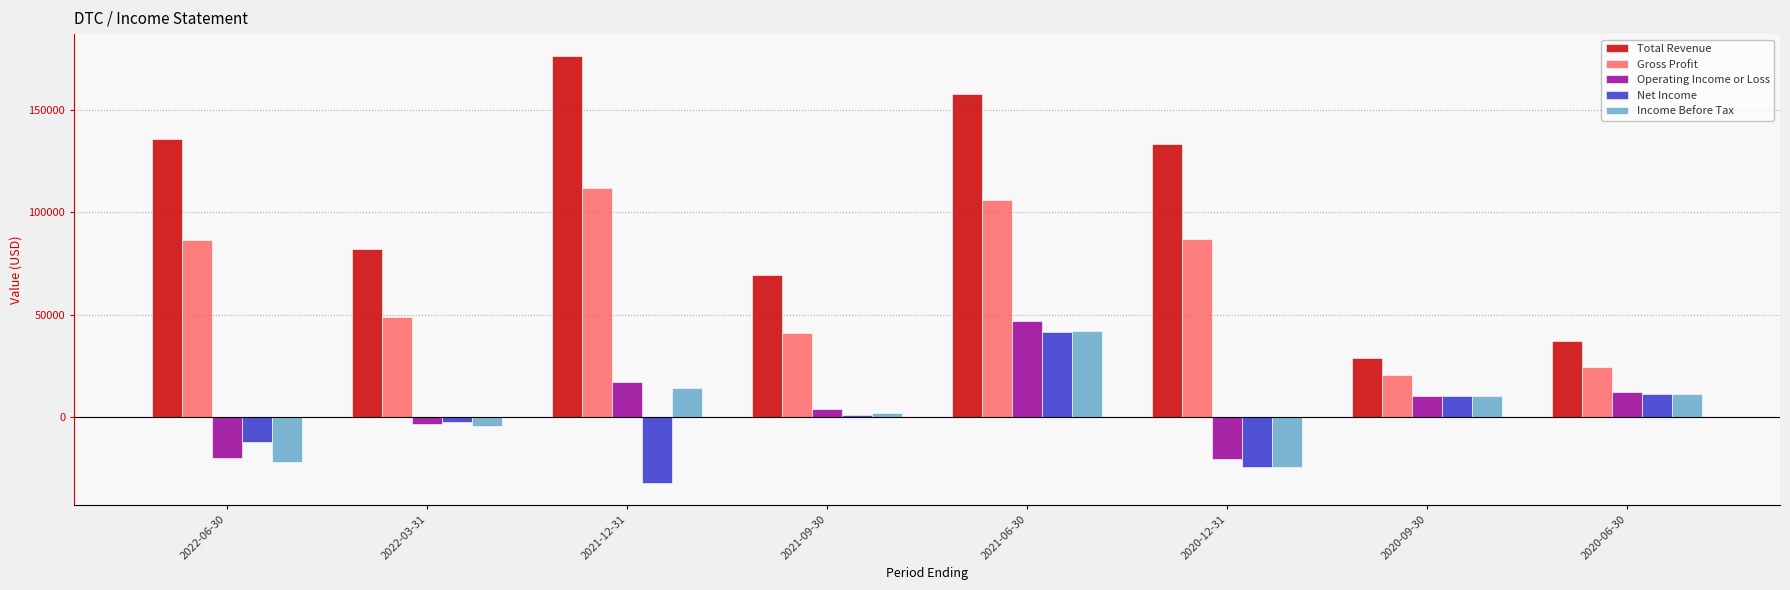

What is the sum of the Total Revenue values at 2022-03-31 and 2021-09-30?

151600